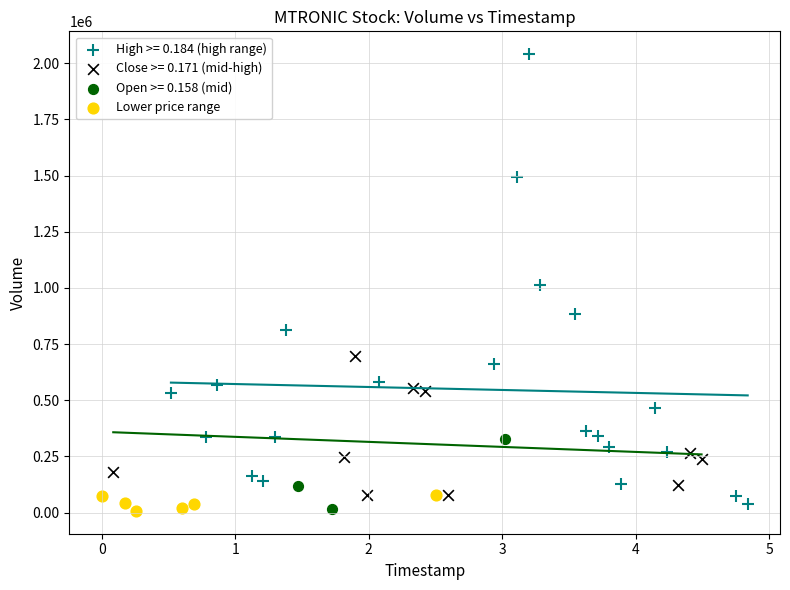

Which series contains the highest Y value?

High >= 0.184 (high range)